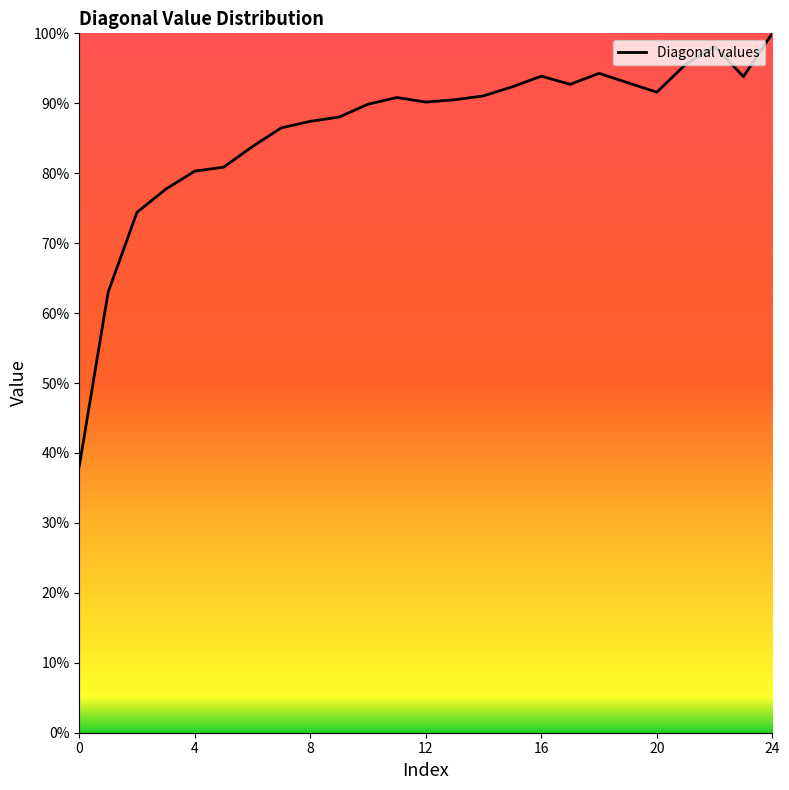

What is the average value?

86.3